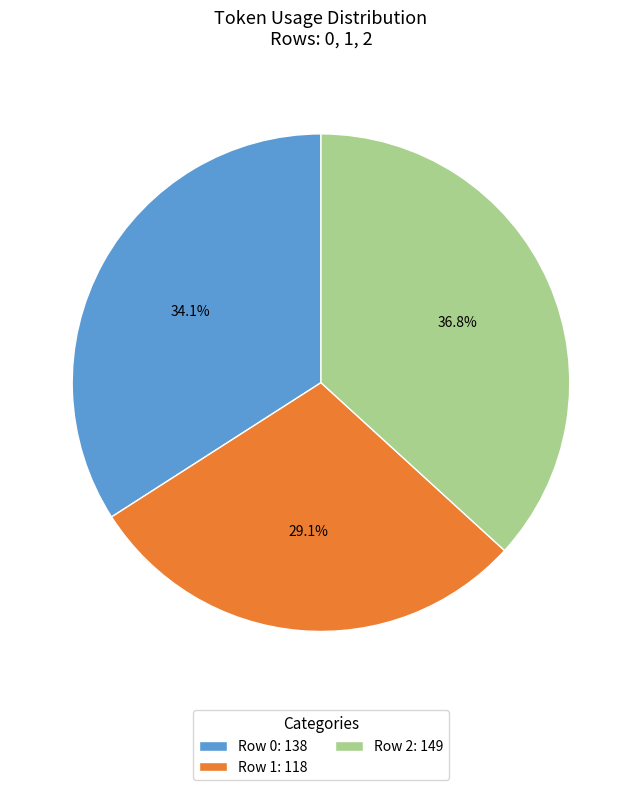

Which category has the biggest portion of the pie?

Row 2: 149